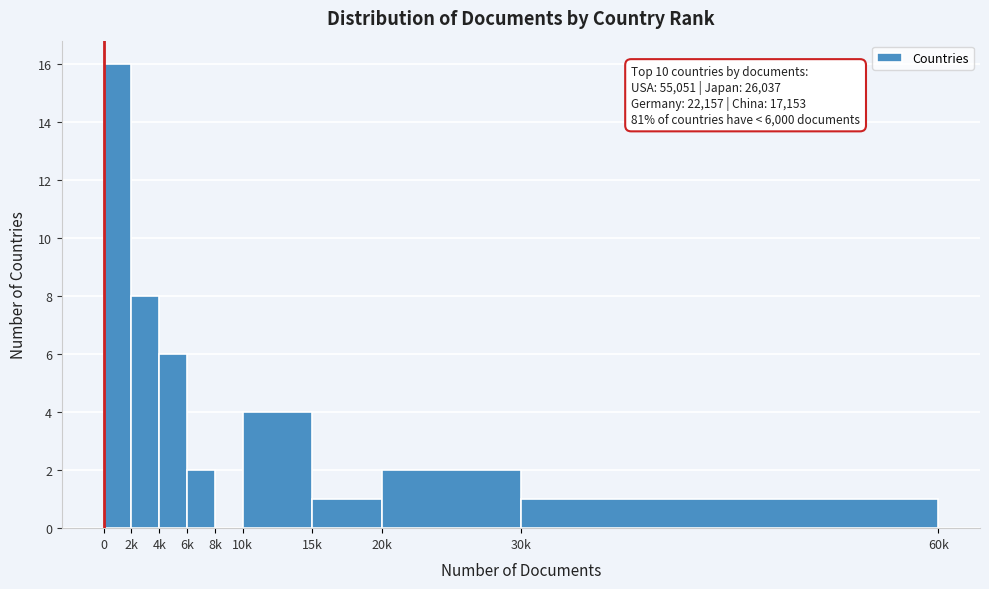

Reading left to right, transcribe all the data shown in this chart.

0=16	2k=8	4k=6	6k=2	8k=0	10k=4	15k=1	20k=2	30k=1